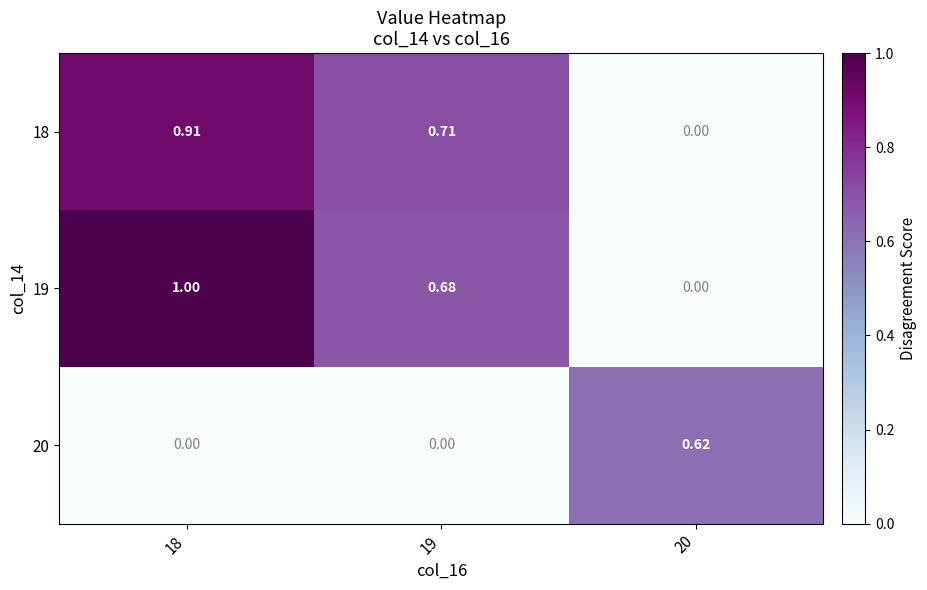

List the series in order of their peak value, lowest first.

20, 18, 19